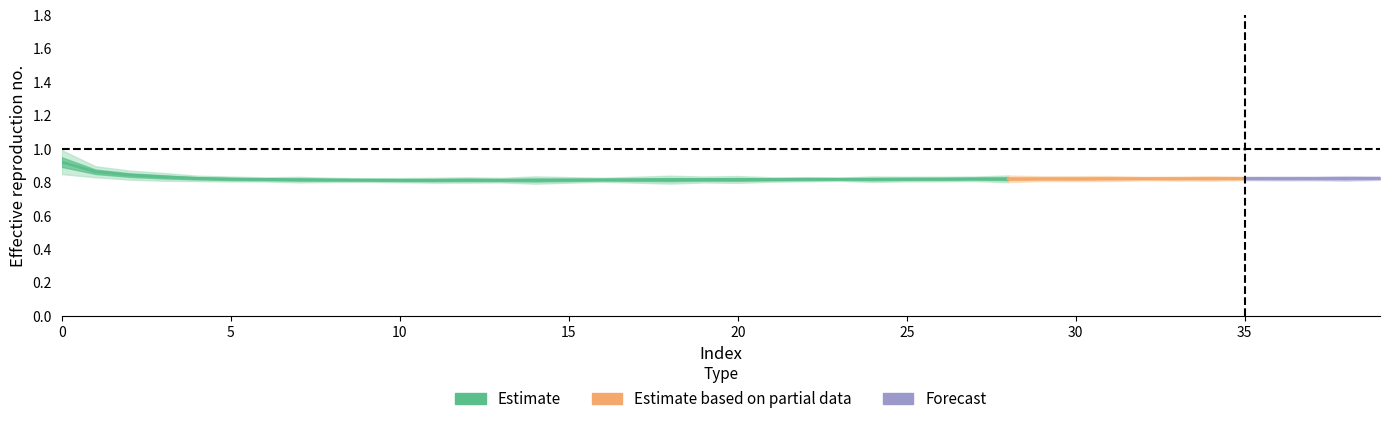

In total, how many points are lower than both neighbors (excluding endpoints)?

10